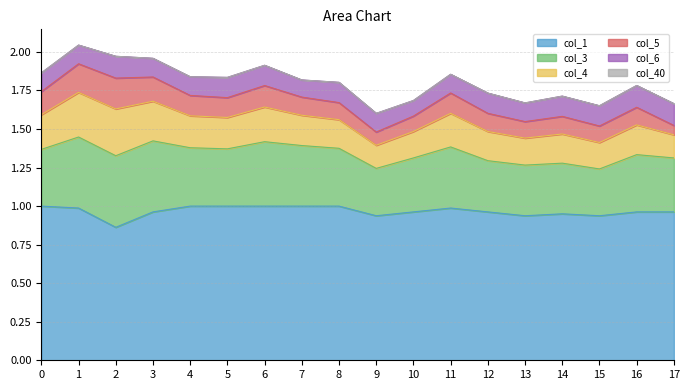

At which label is col_4 closest to 0?

9